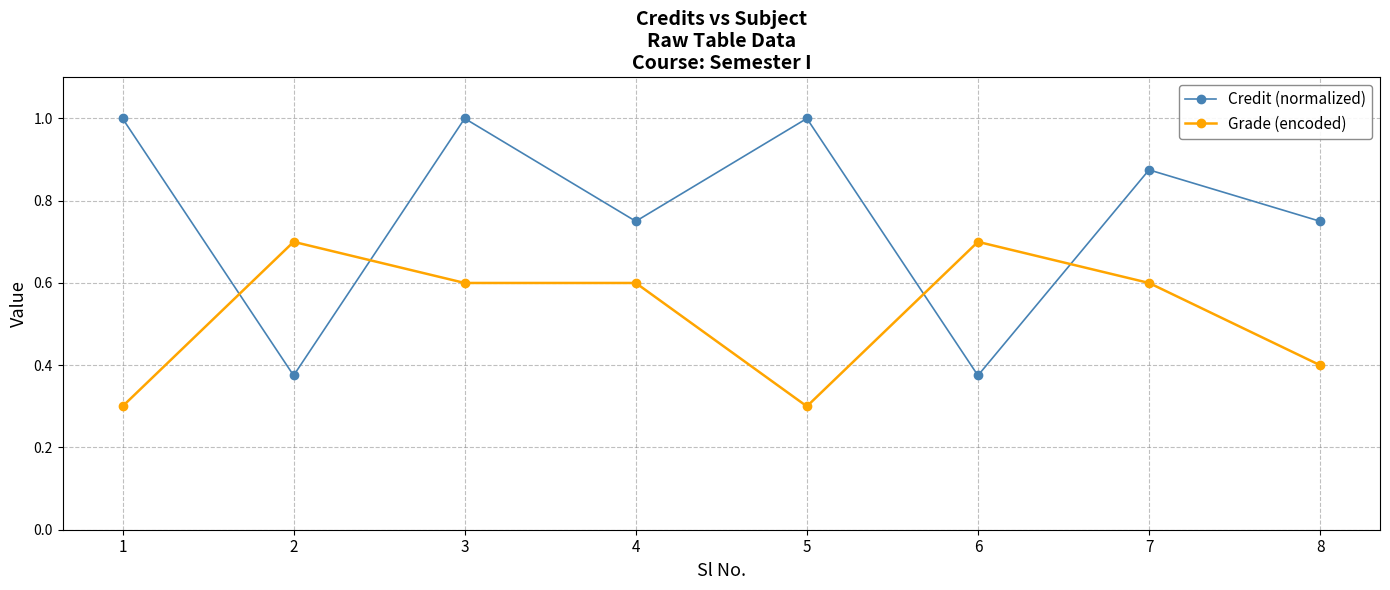

What is the spread (max minus min) of values at 5?

0.7